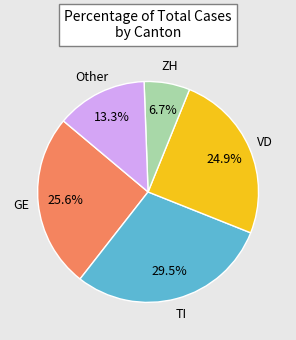

Does any single category account for the majority?

No